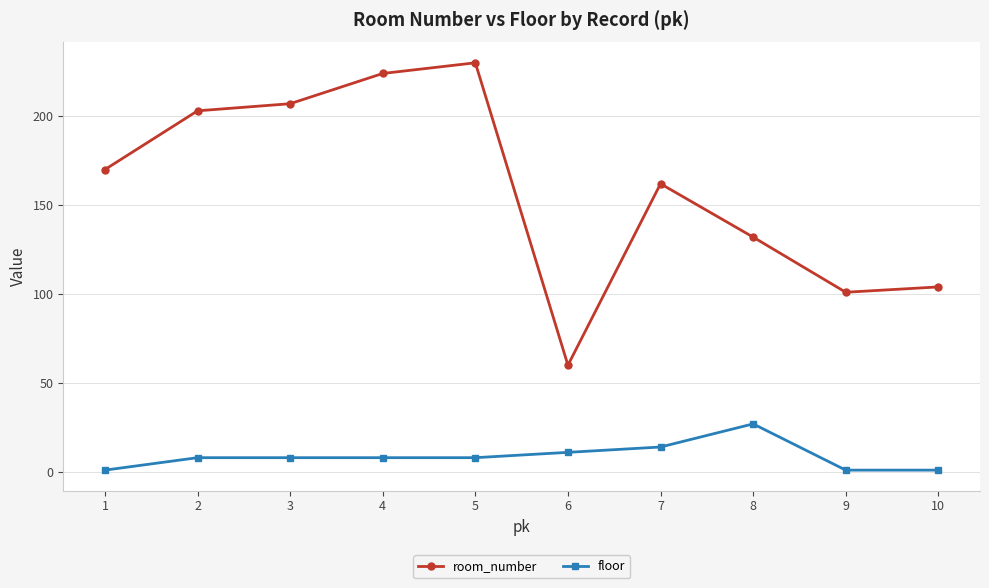

True or false: floor and room_number cross at least once.

False